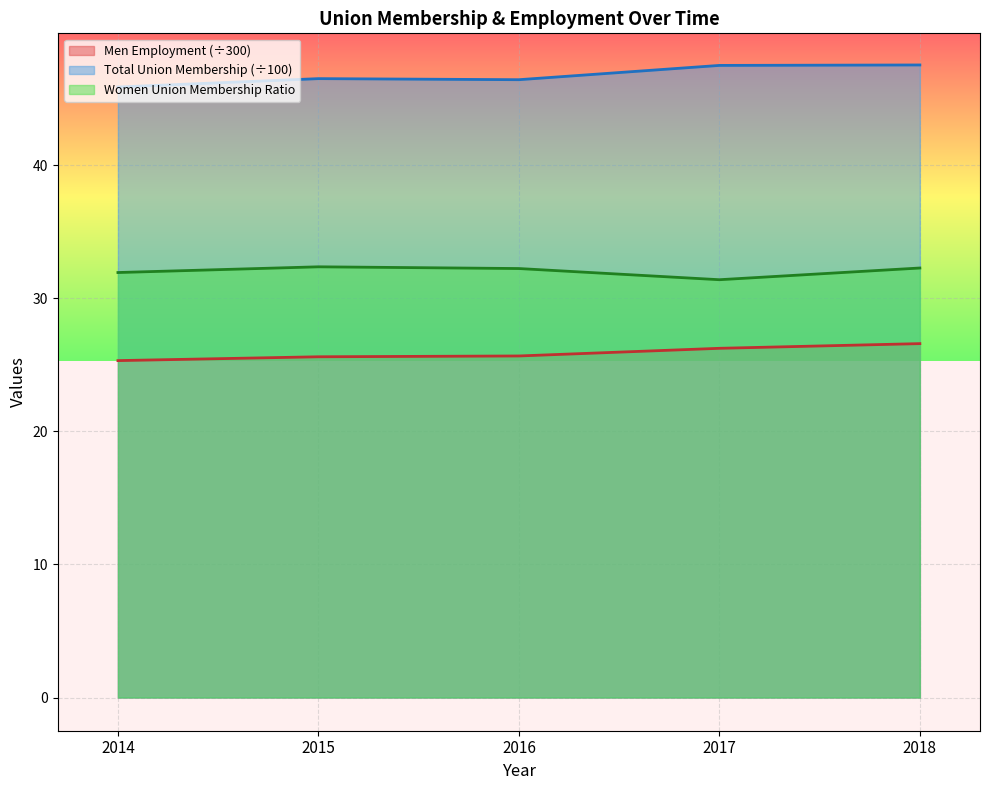

What is the spread (max minus min) of values at 2014?

20.6